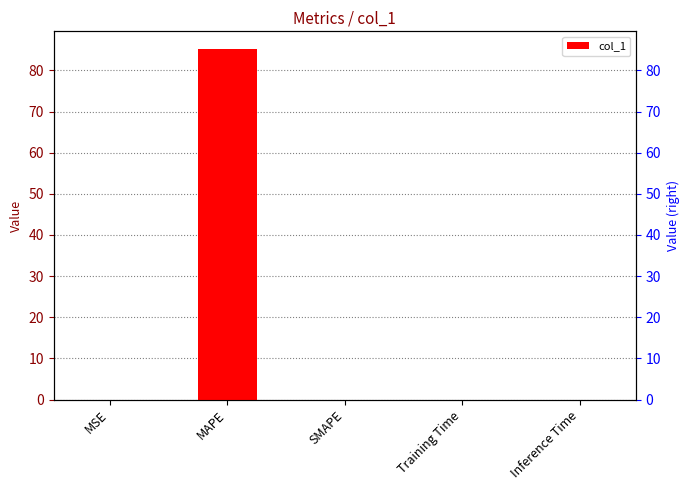

Which has a higher value, Training Time or SMAPE?

Training Time